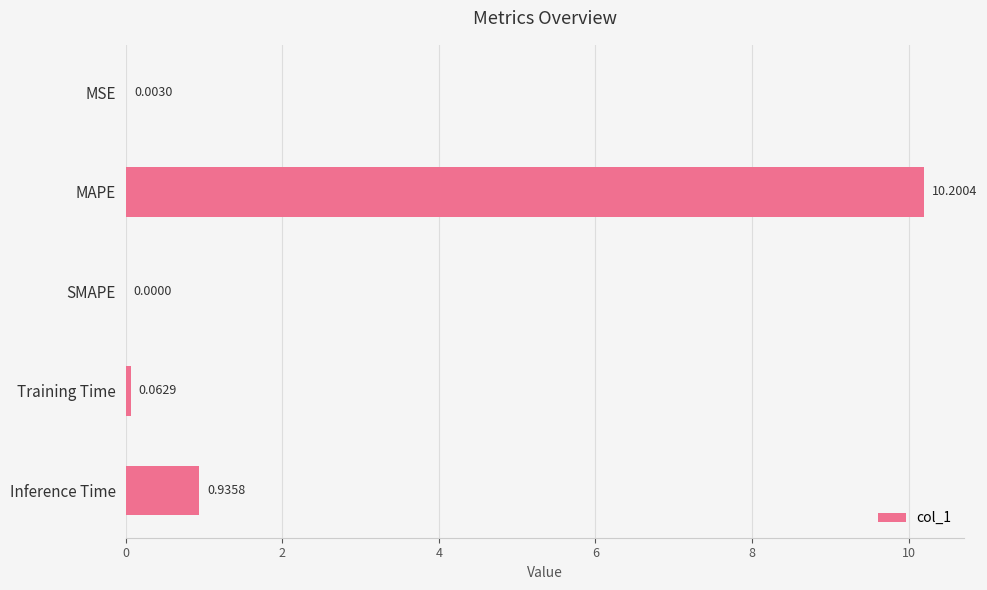

How many values are above zero?

4